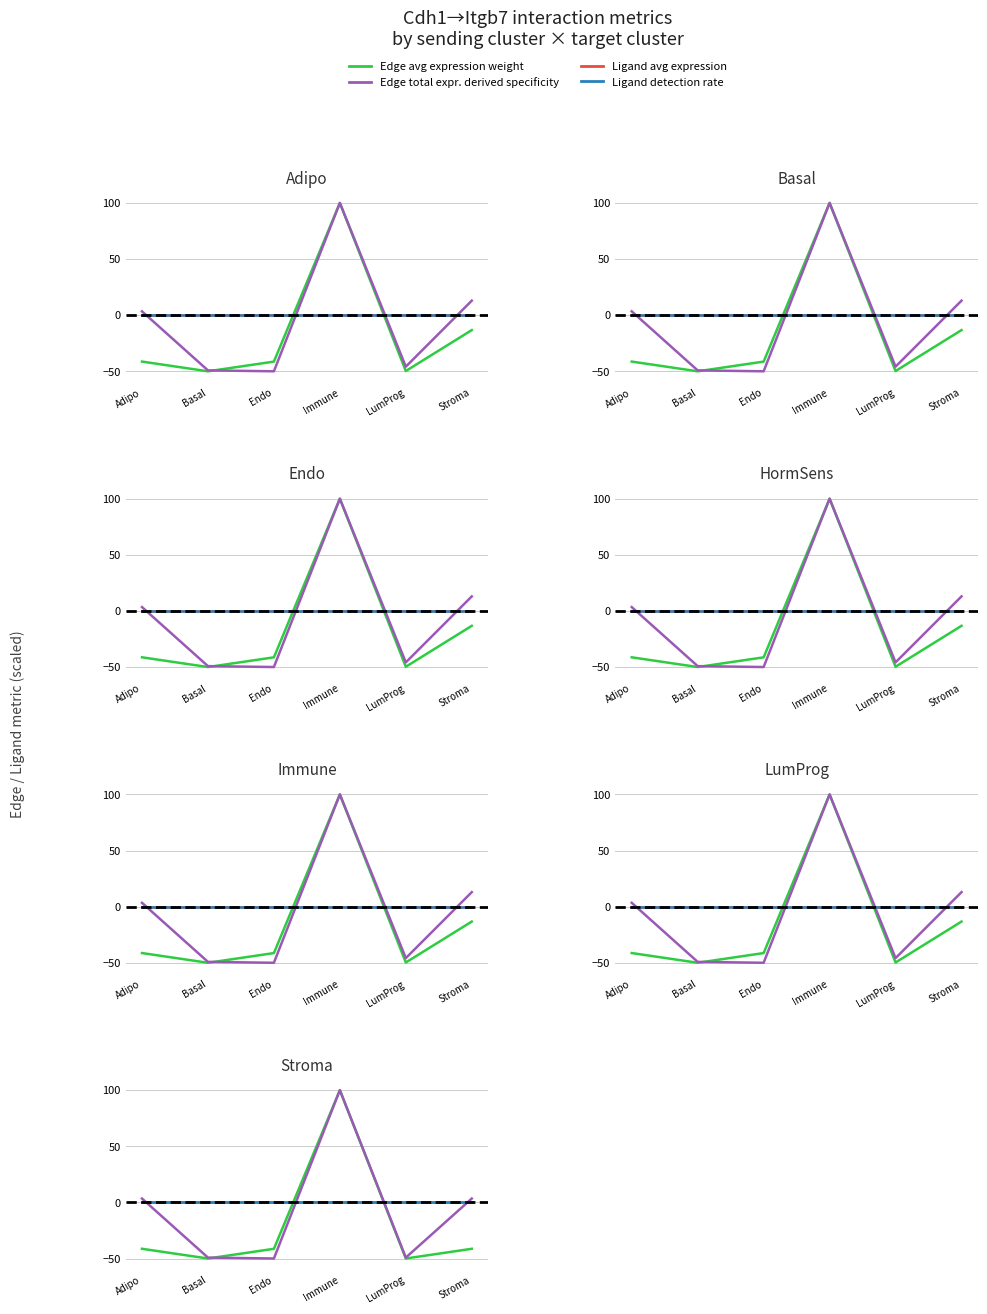

Reading left to right, what are all the values shown in this chart?

Edge average expression weight: -41.3	-50.0	-41.4	100.0	-50.0	-41.3
Edge total expression derived specificity: 3.4	-49.2	-50.0	100.0	-49.2	3.4
Ligand avg expression: 0.0	0.0	0.0	0.0	0.0	0.0
Ligand detection rate: 0.0	0.0	0.0	0.0	0.0	0.0